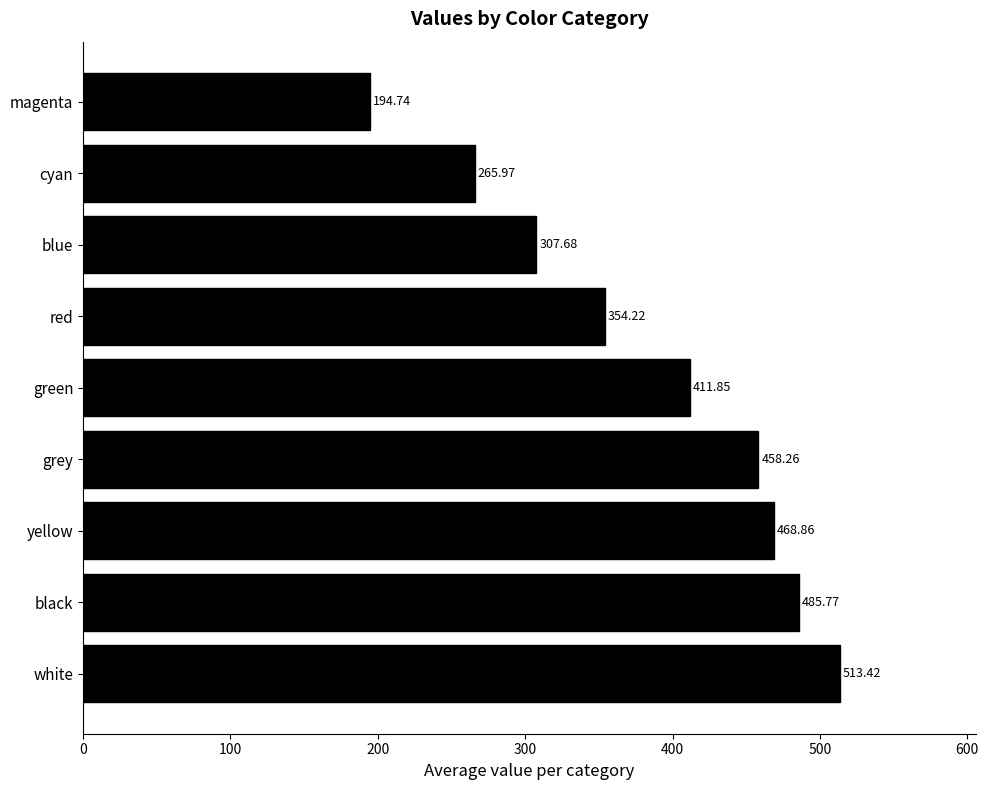

Where is the data nearest to the value 354?

red